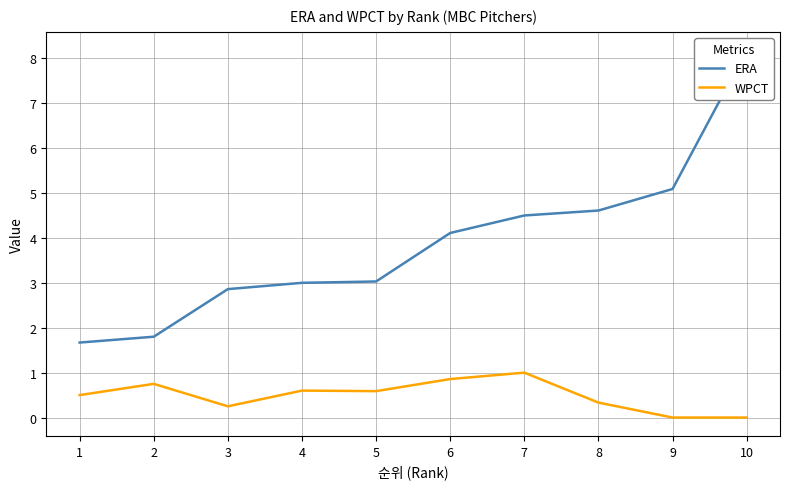

What is the value of the ERA point at the 5th from the left?

3.0